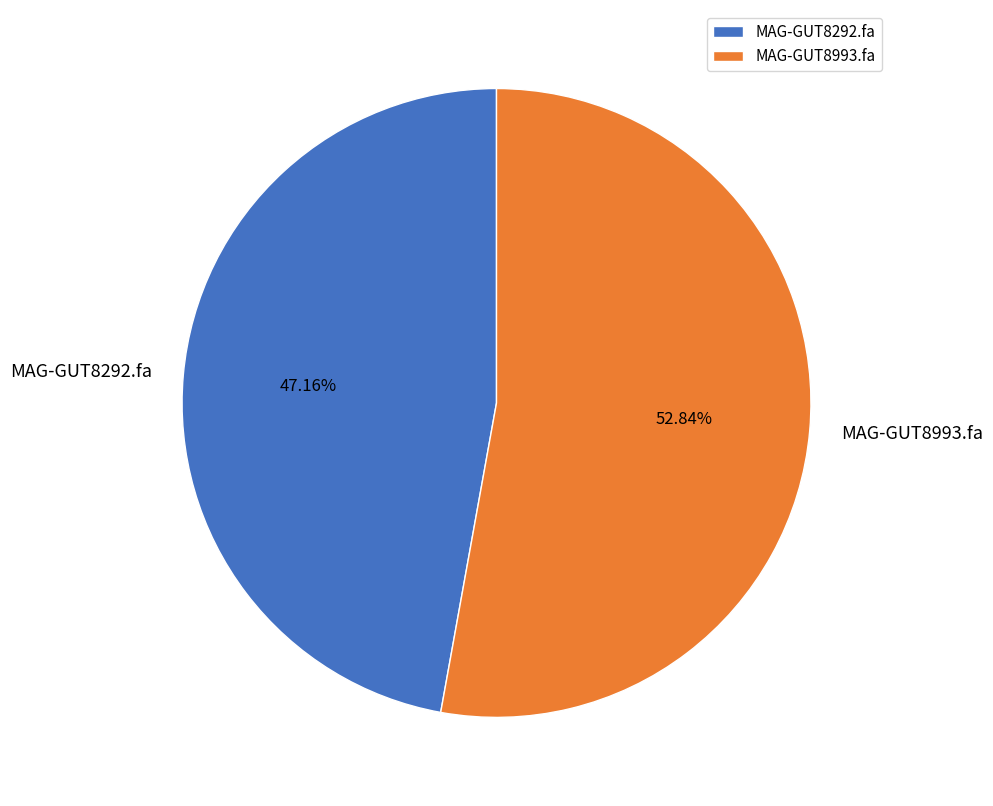

Rank the categories by value from highest to lowest.

MAG-GUT8993.fa, MAG-GUT8292.fa